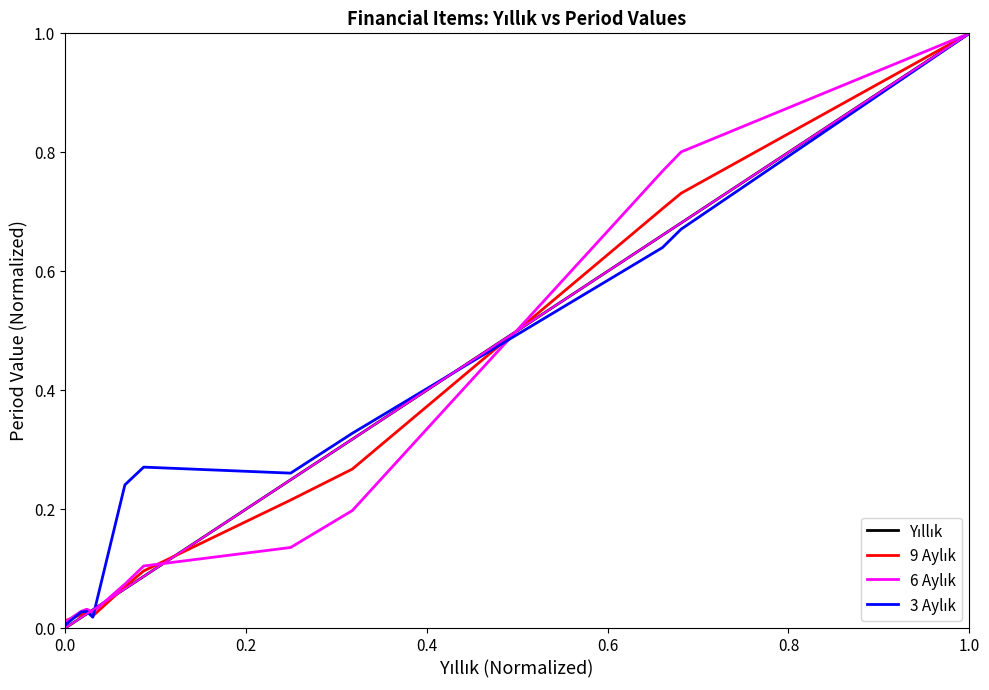

At which category does the chart reach its peak across all series?

1.0